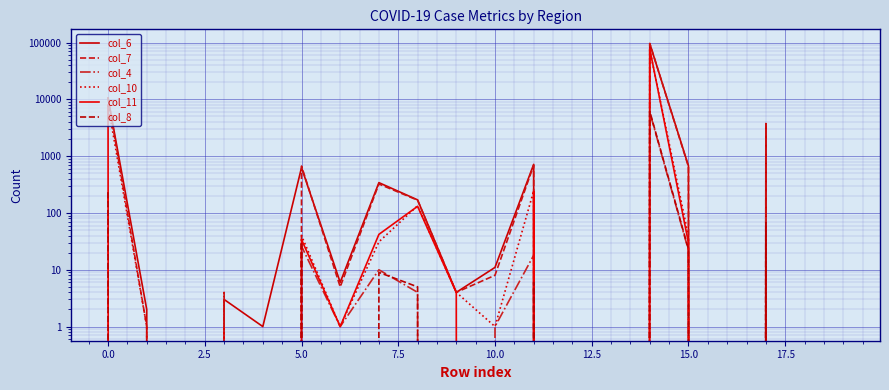

What is the difference between the highest and lowest values at 11?

712